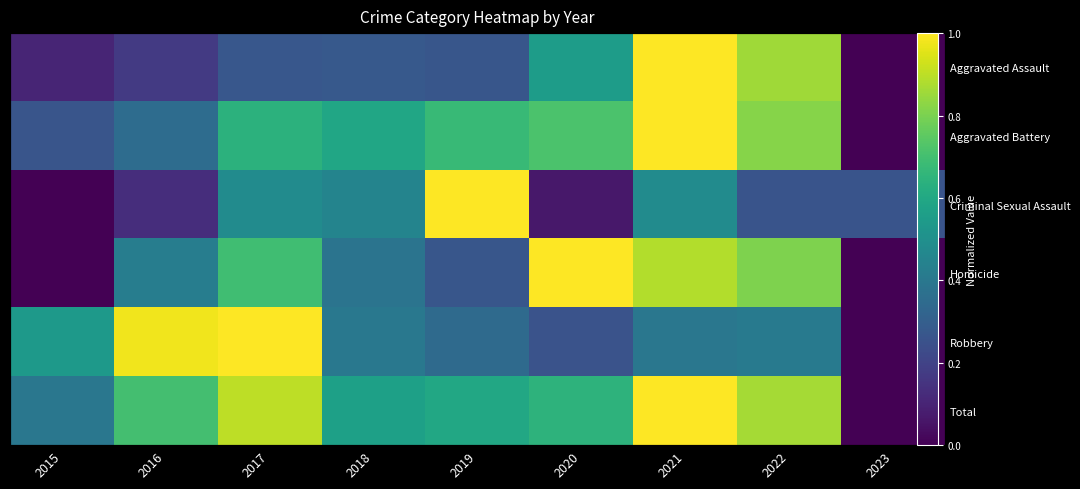

Count the number of categories in the chart.

9